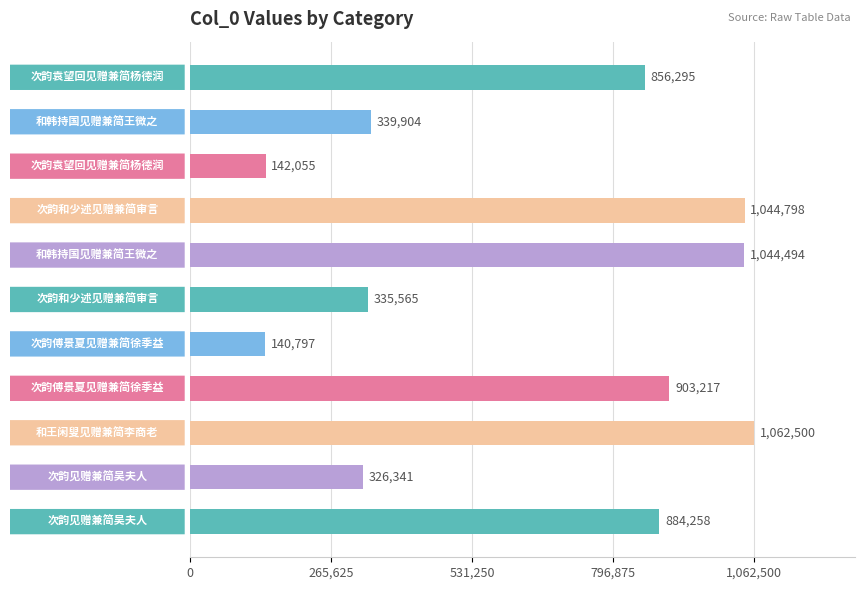

What is the difference between the maximum and second lowest values?

920445